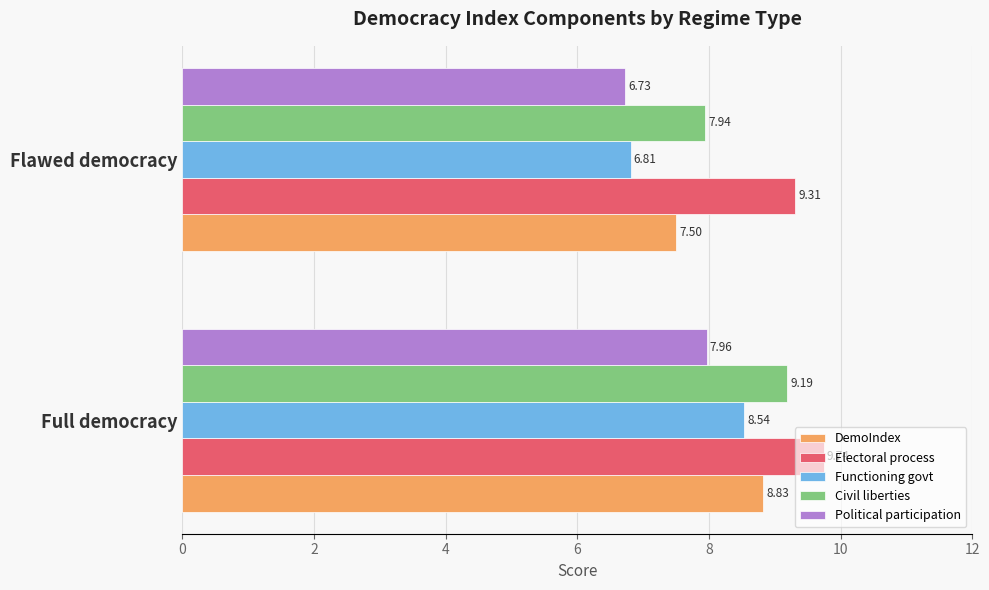

List the series in order of their peak value, lowest first.

Political participation, Functioning govt, DemoIndex, Civil liberties, Electoral process